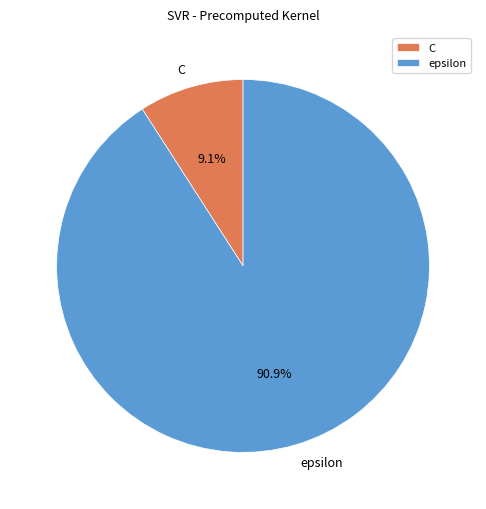

What percentage is NOT represented by C?

90.9%